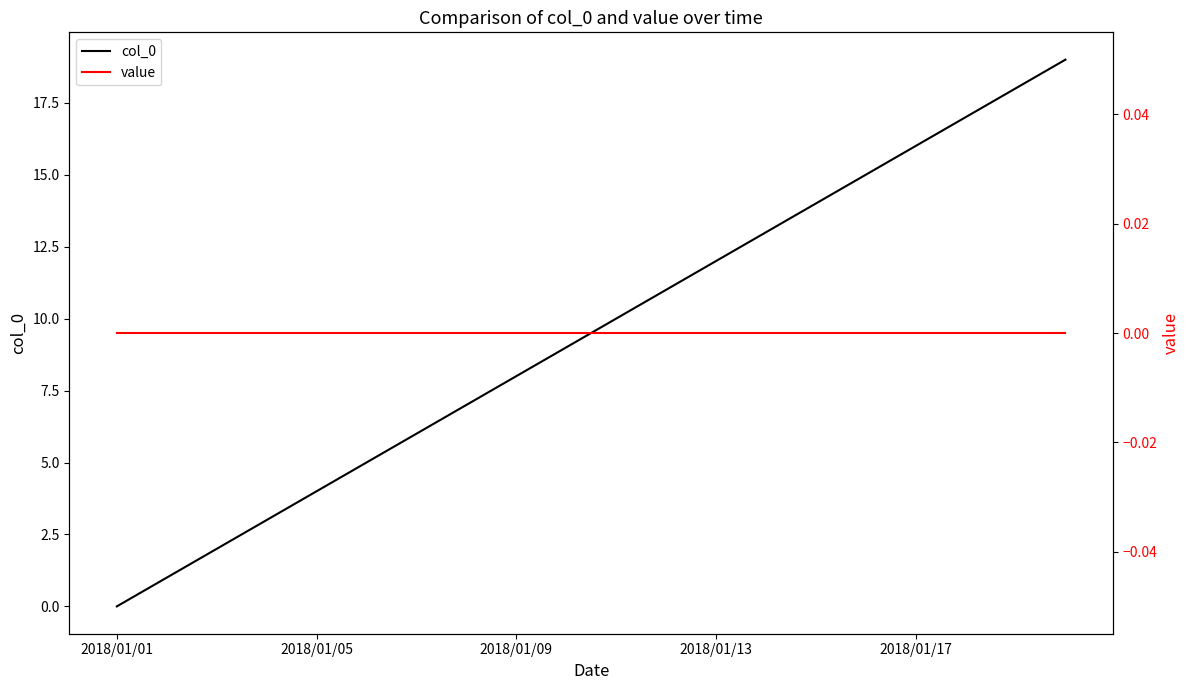

True or false: col_0 has a value of 4 at 2018/01/05.

True